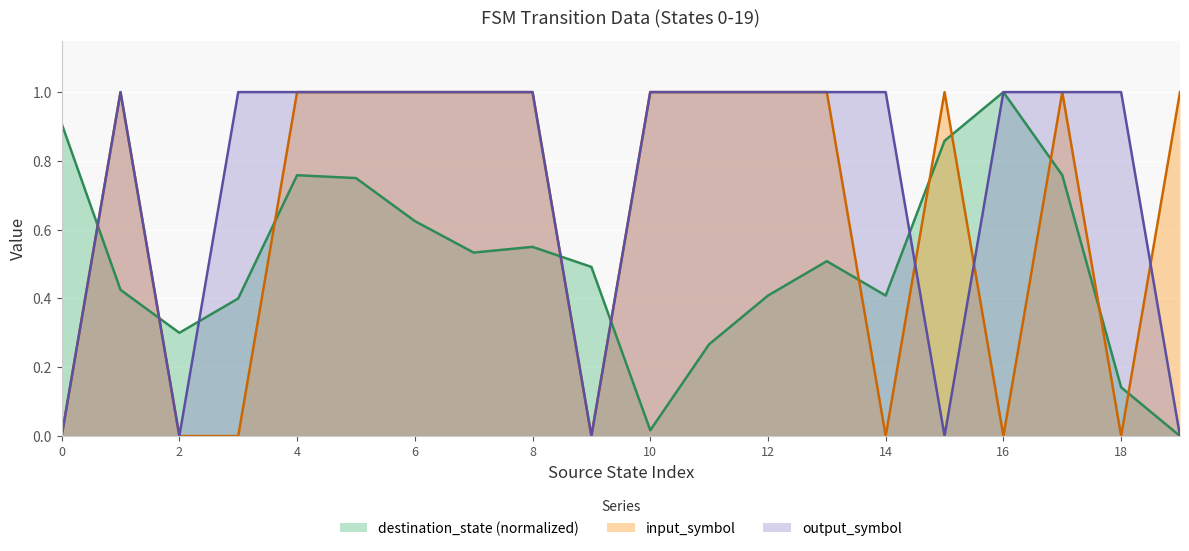

How many series are shown in this chart?

3